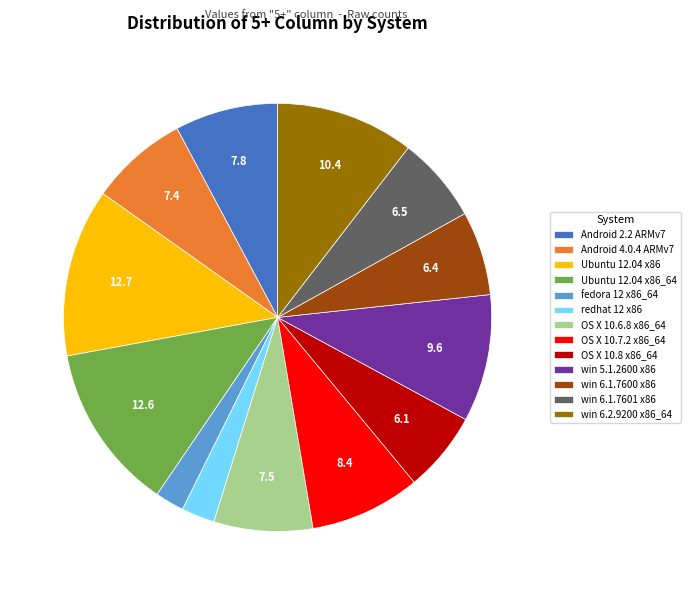

True or false: win 6.2.9200 x86_64 accounts for 1% of the total.

False